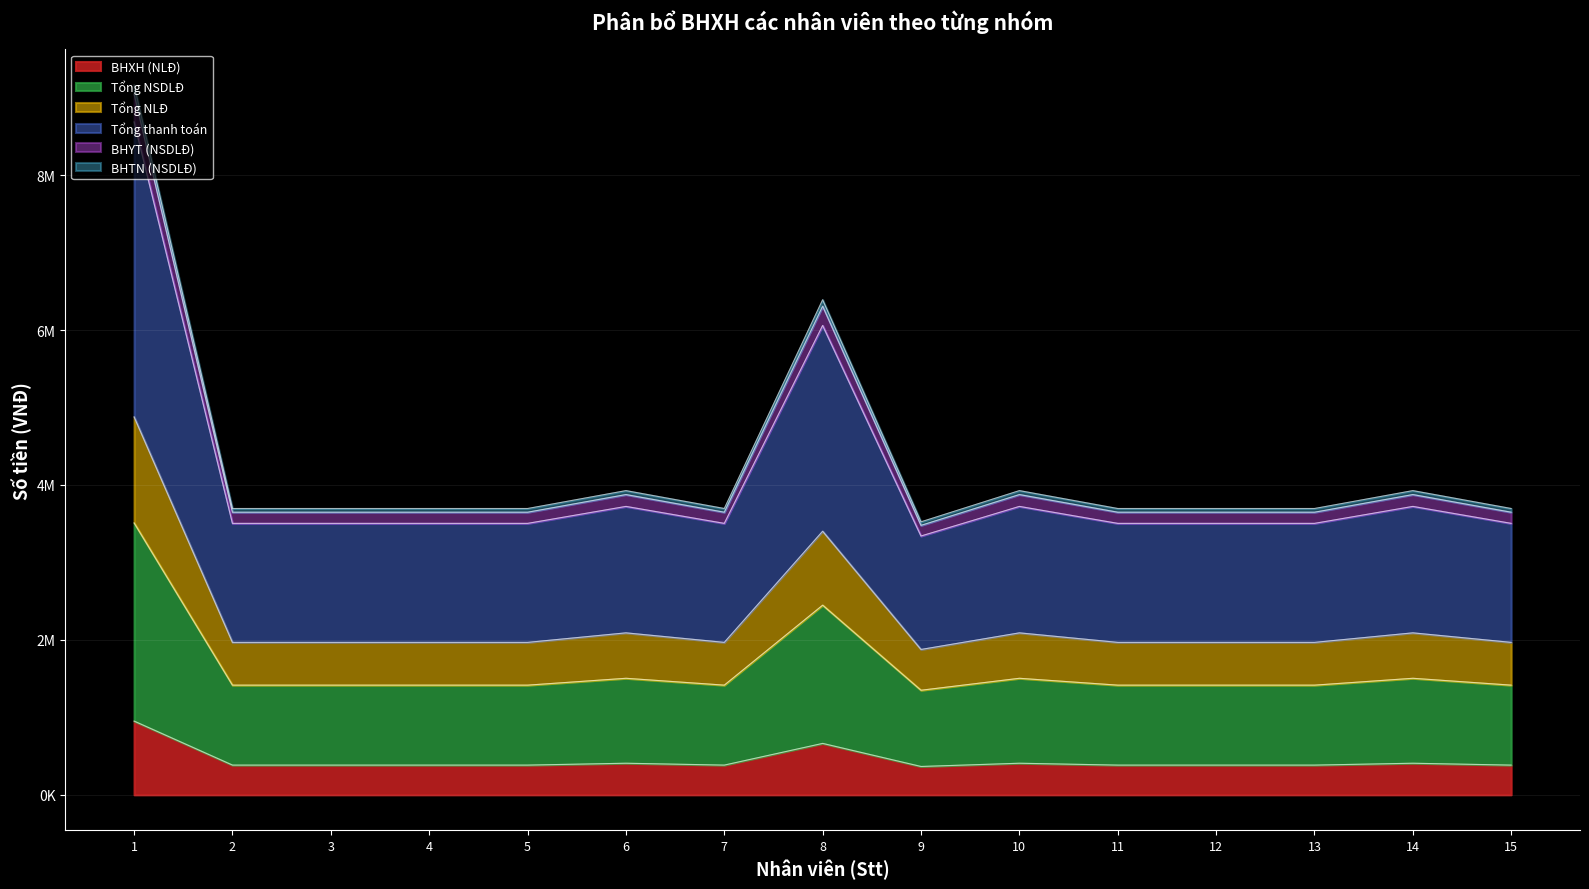

What is the lowest value of the BHYT (NSDLĐ) series?

3478520